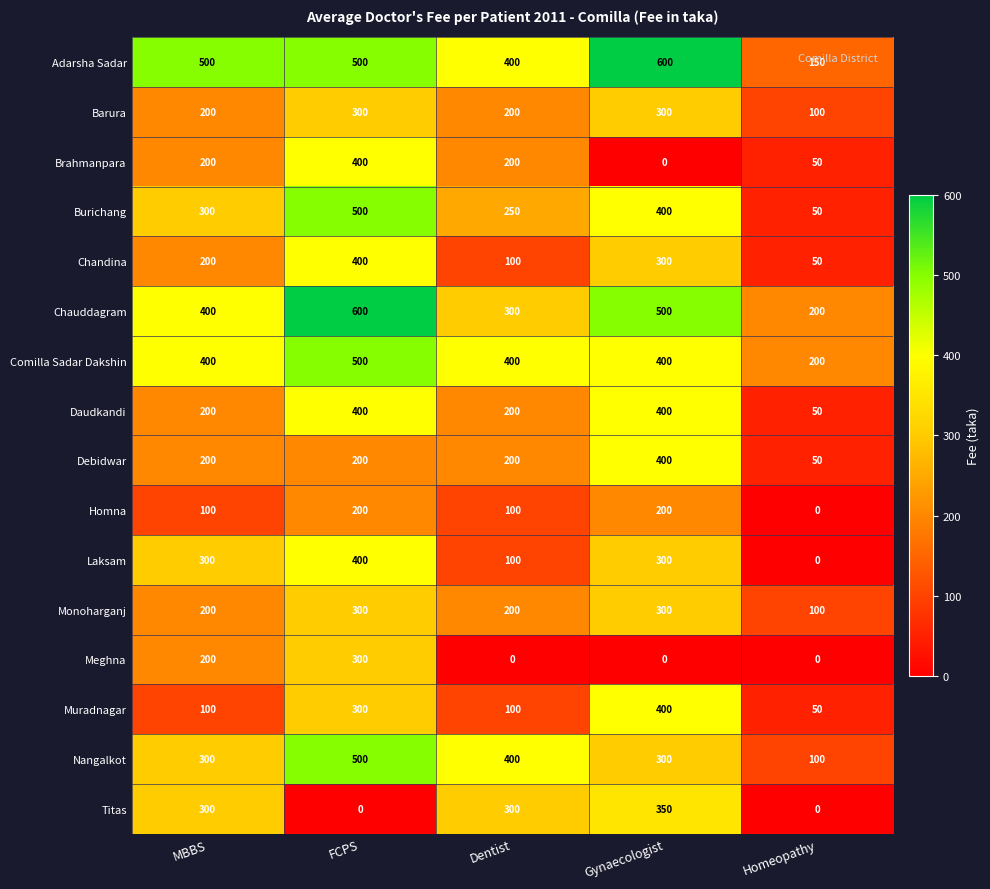

What is the difference between the Brahmanpara values at Gynaecologist and MBBS?

200